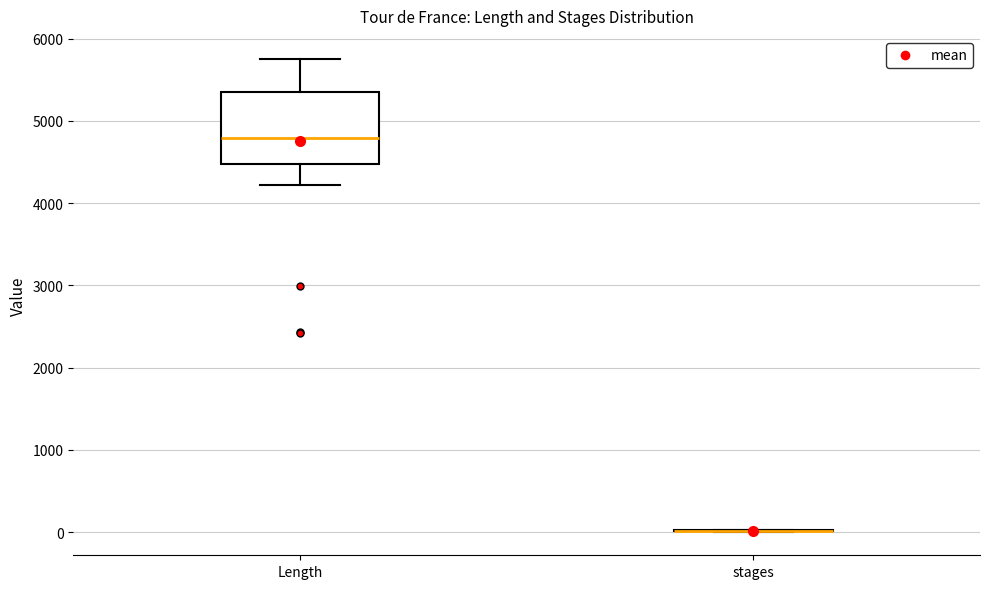

Reading left to right, transcribe this box plot: for each box, give where its median line is, the range the box spans, and where its two whiskers end, as read against the y-axis. The values are not printed on the chart, so give them approximately, as read against the axis.

Length: median 4800, box 4500 to 5400, whiskers 4200 to 5700
stages: box collapsed to a line at 0, whiskers 0 to 0